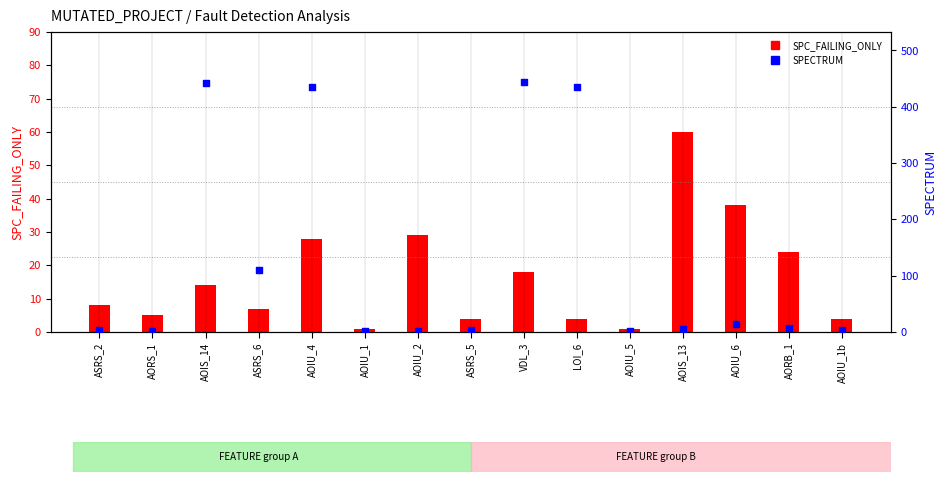

Between ASRS_6 and AOIU_4, which is larger?

AOIU_4